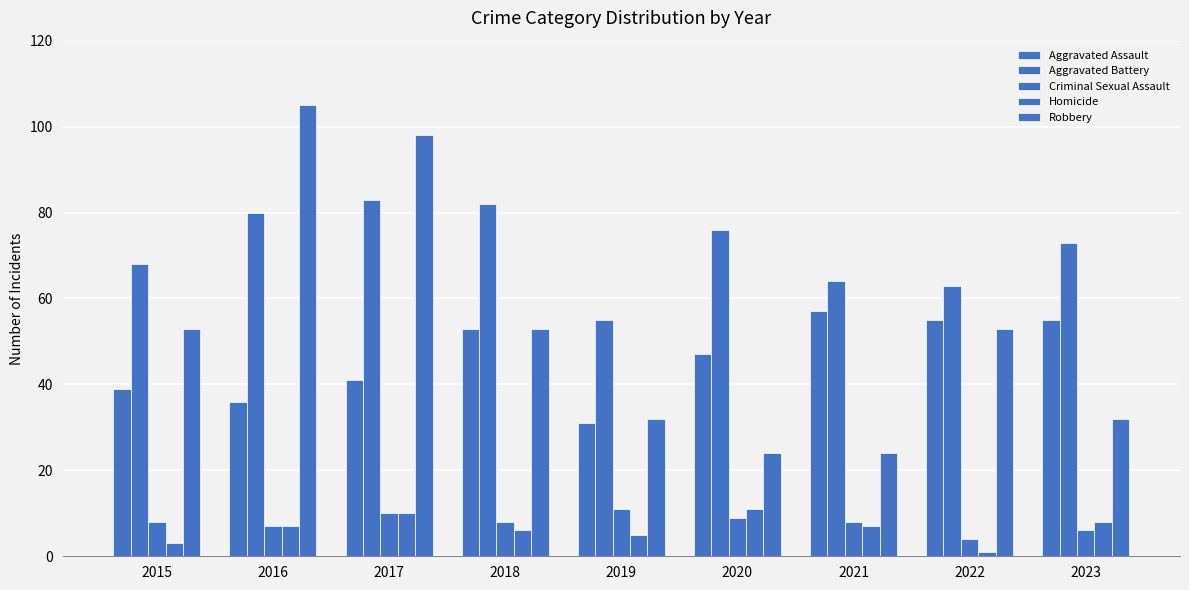

How many data points in Robbery are less than 53?

4